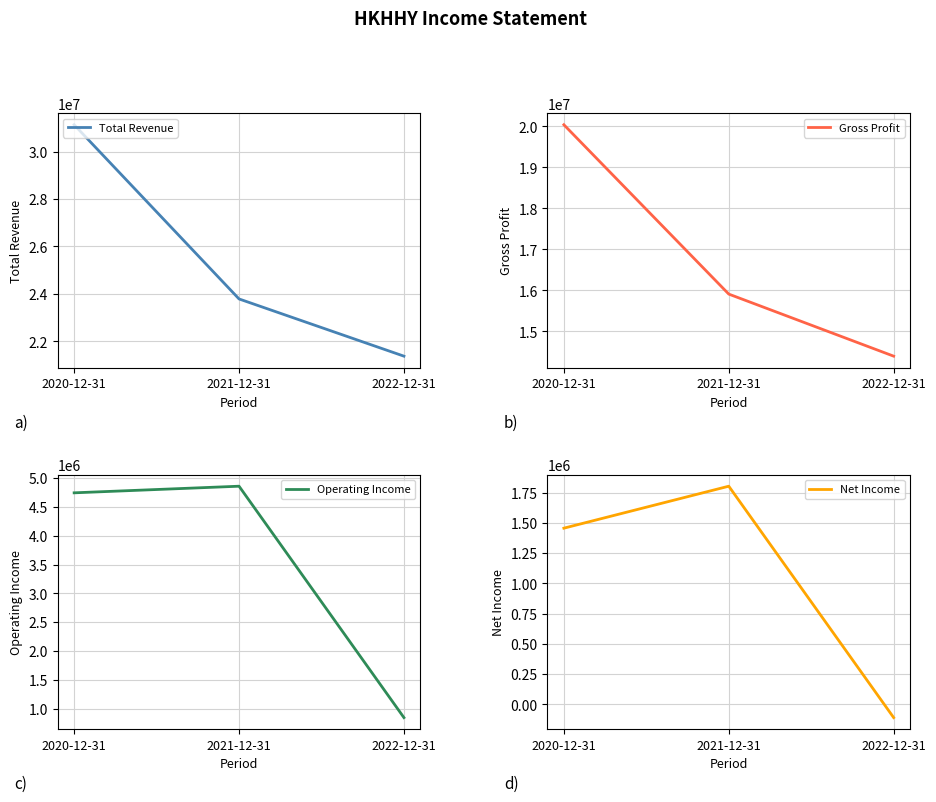

What is the spread (max minus min) of values at 2020-12-31?

29678400